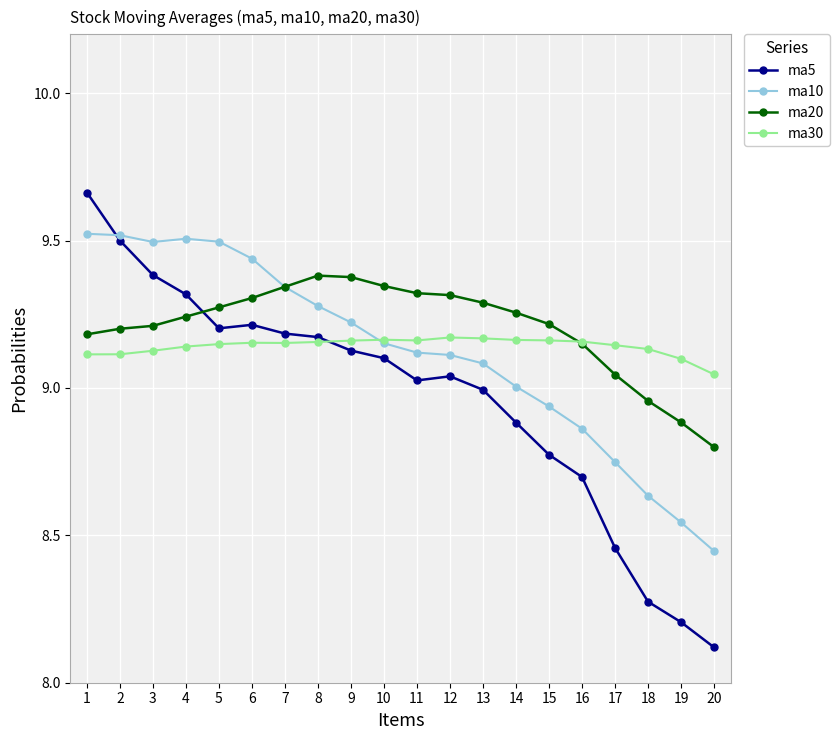

What is the difference between the highest and lowest values at 1?

0.5